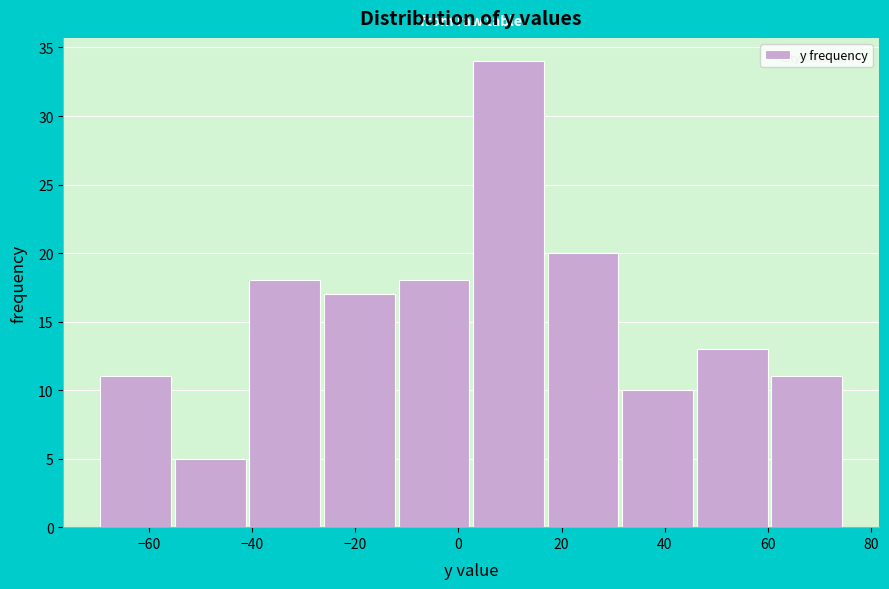

What is the height of the bar covering 2 to 18 on the x-axis? Neither the bar edges nor the heights are printed on the chart, so give them approximately, as read against the axes.

34